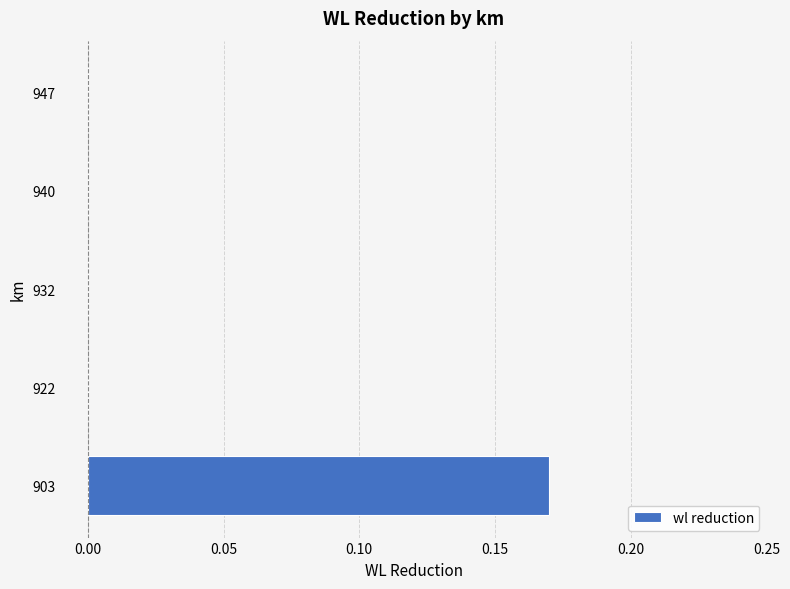

Which category has the highest value across all series?

903